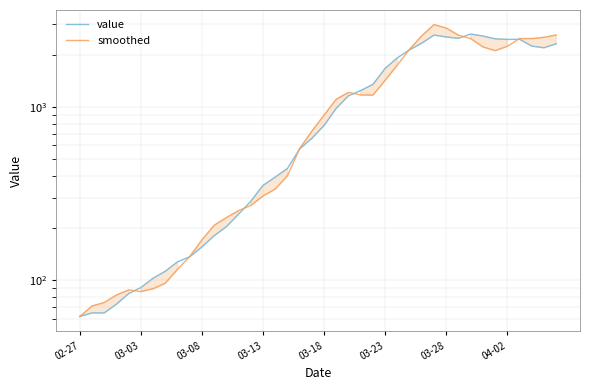

Which series has the largest range (max minus min)?

smoothed